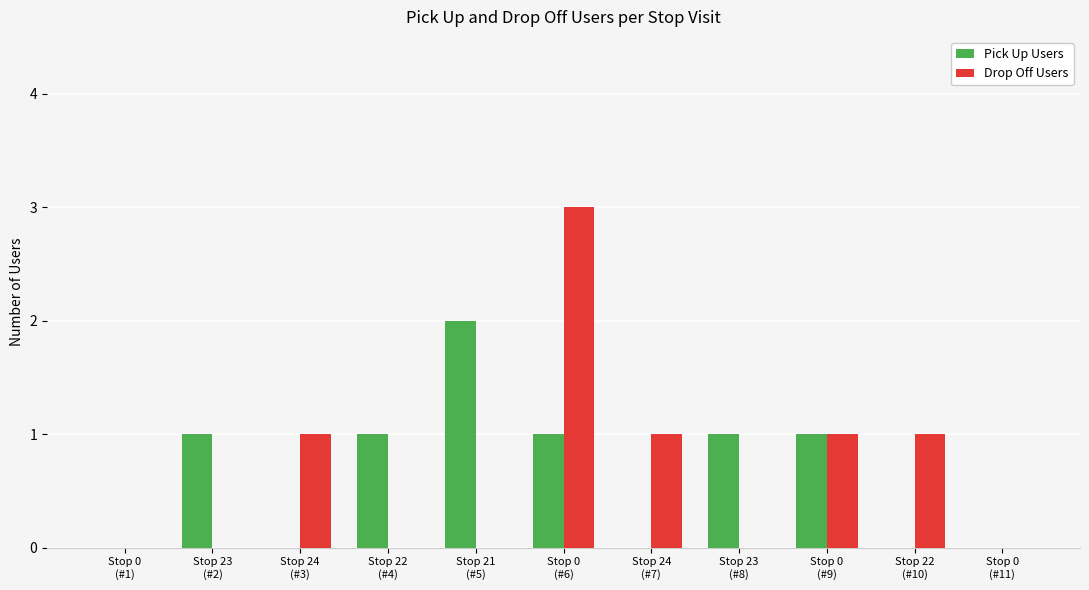

What is the total value across all series at Stop 24
(#7)?

1